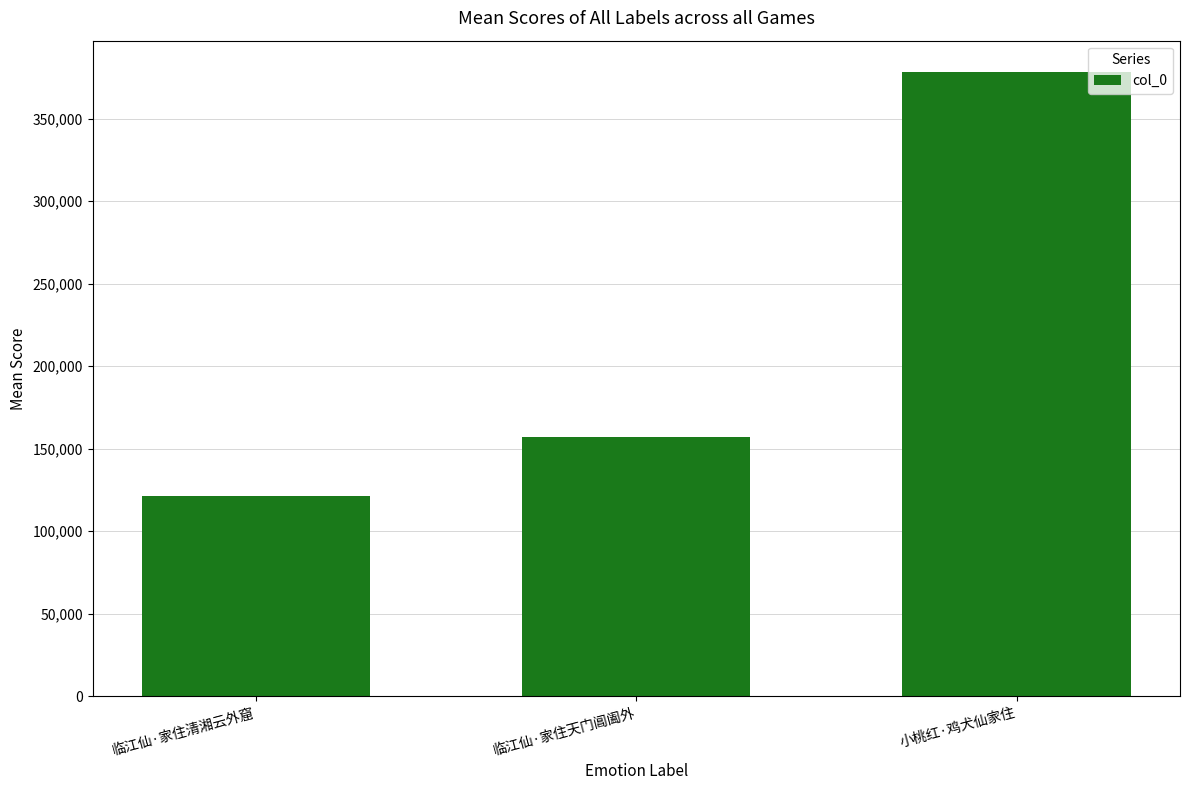

What position from the left is 临江仙·家住清湘云外窟?

1